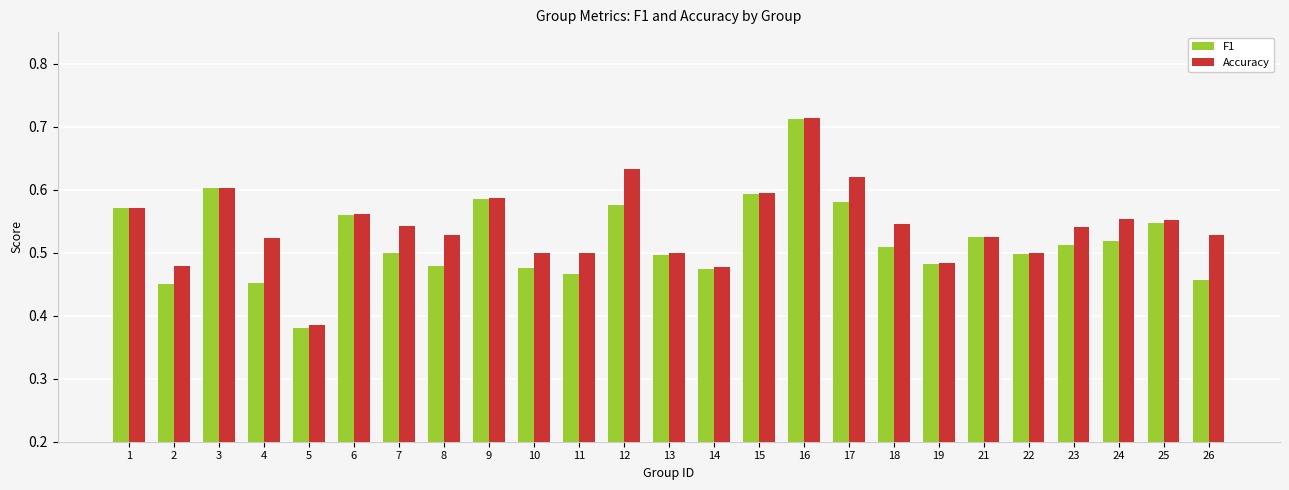

Between 8 and 14, which series saw the biggest shift?

Accuracy